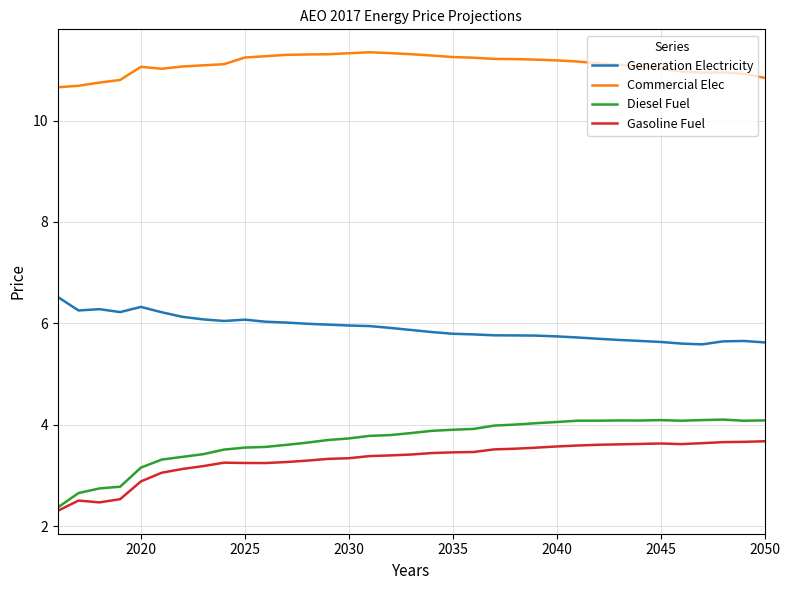

In Diesel Fuel, how many points are lower than both neighbors (excluding endpoints)?

3